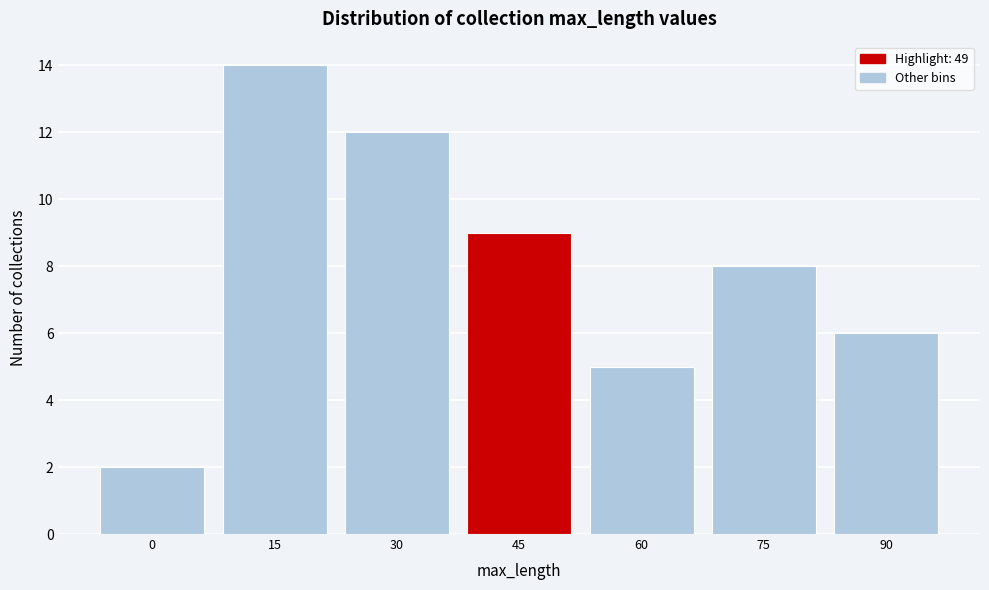

Reading left to right, list all the values displayed in this chart.

2	14	12	9	5	8	6